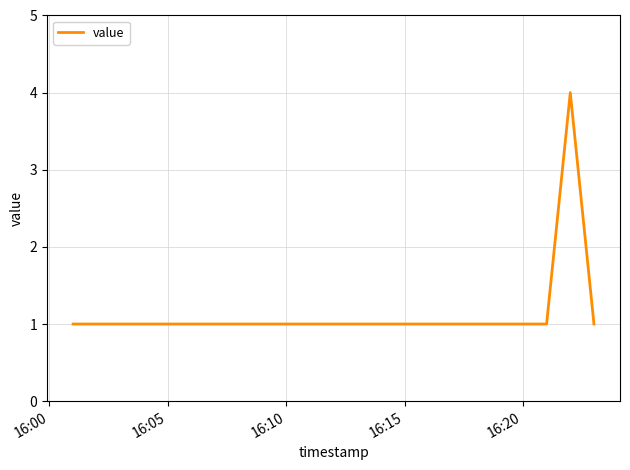

What is the difference between the maximum and minimum values?

3